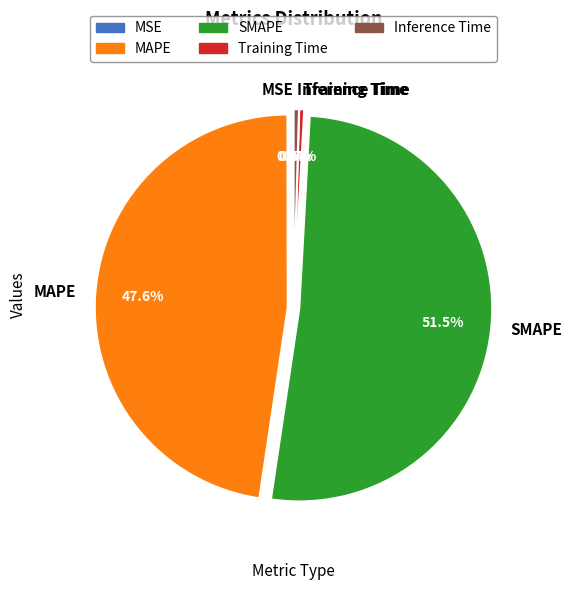

What is the largest slice in the pie chart?

SMAPE